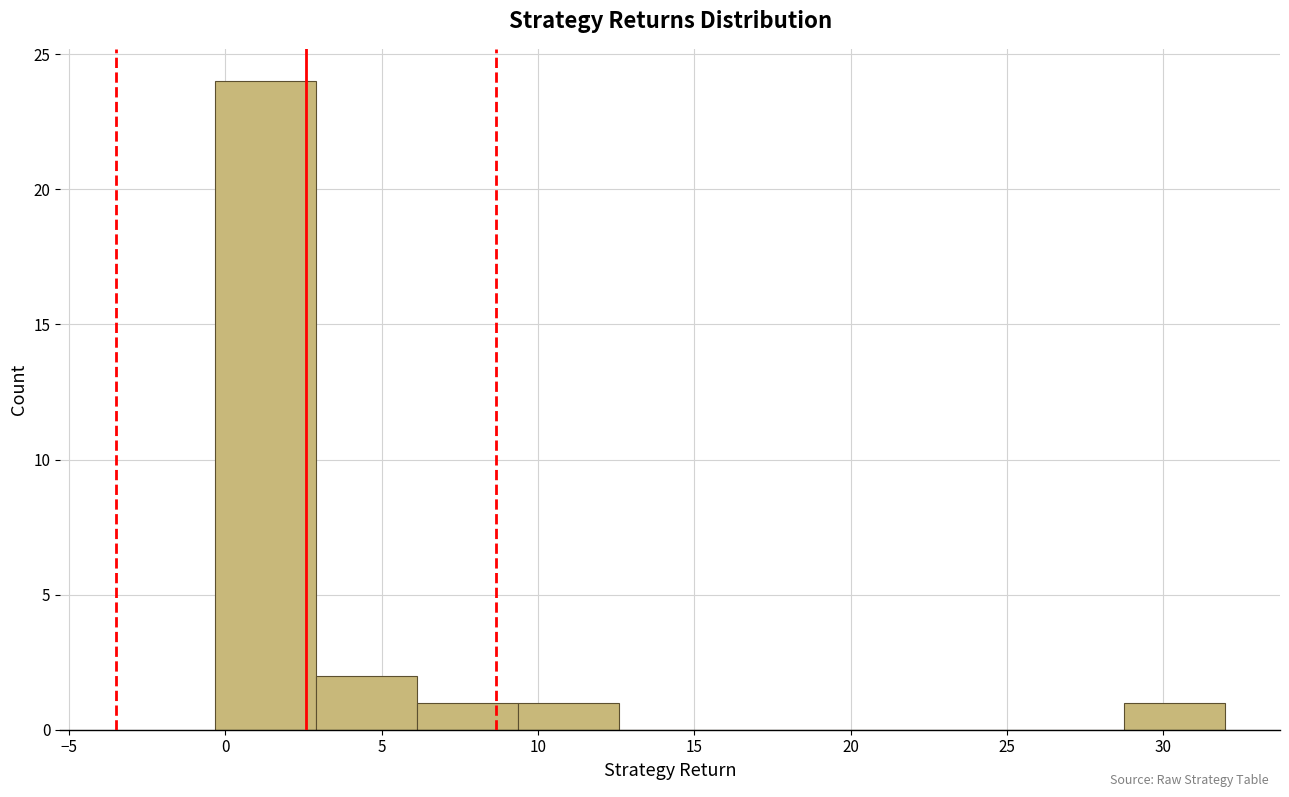

Which range on the x-axis has the tallest bar?

-0.5 to 3.0